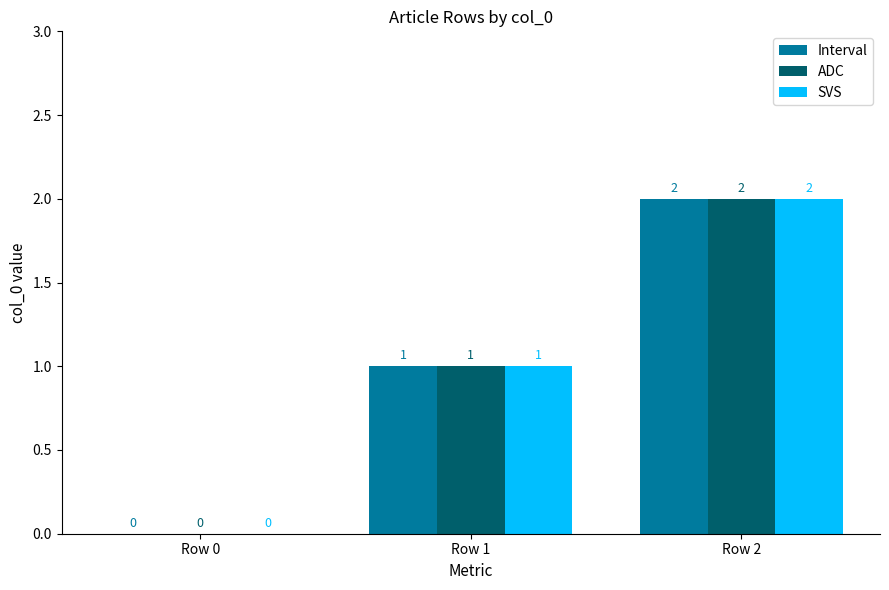

Reading left to right, list all the values displayed in this chart.

Interval: Row 0=0	Row 1=1	Row 2=2
ADC: Row 0=0	Row 1=1	Row 2=2
SVS: Row 0=0	Row 1=1	Row 2=2